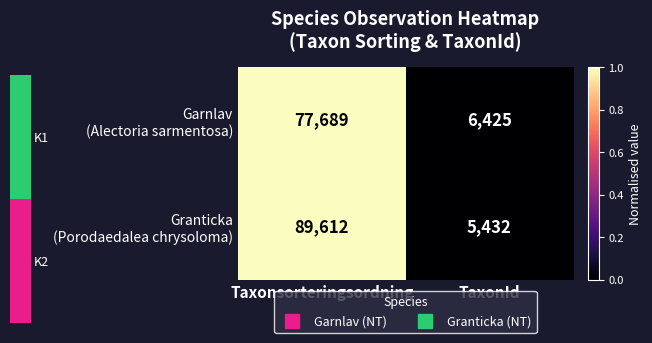

What is the difference between the highest and lowest values at Taxonsorteringsordning?

11923